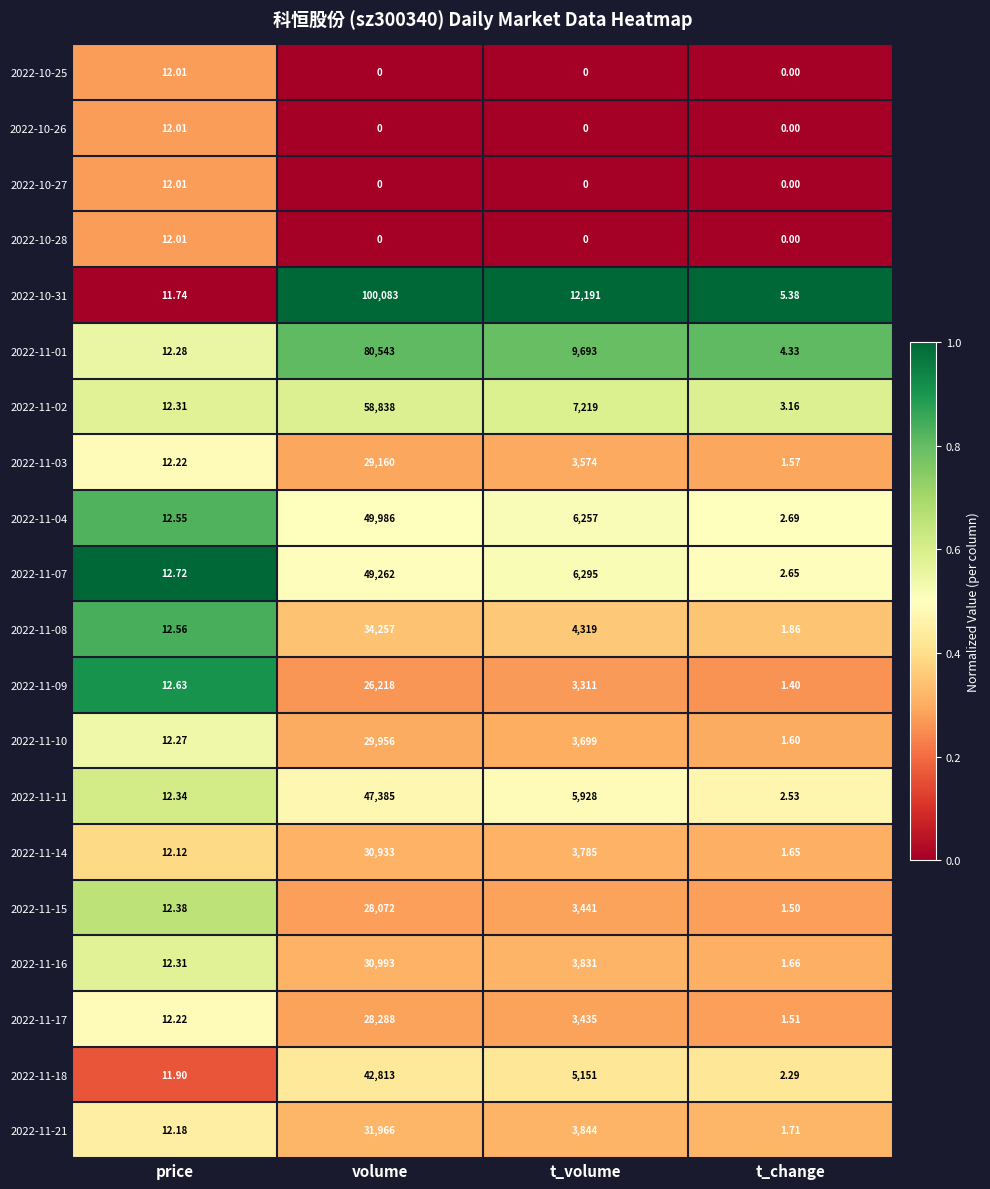

Rank the categories by 2022-11-04 value from highest to lowest.

volume, t_volume, price, t_change